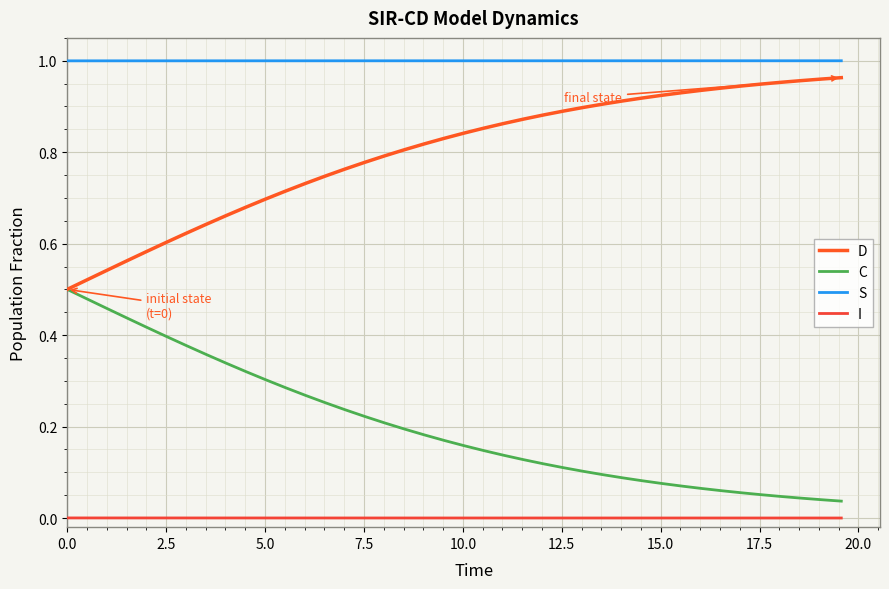

What is the average value of the D series?

0.8